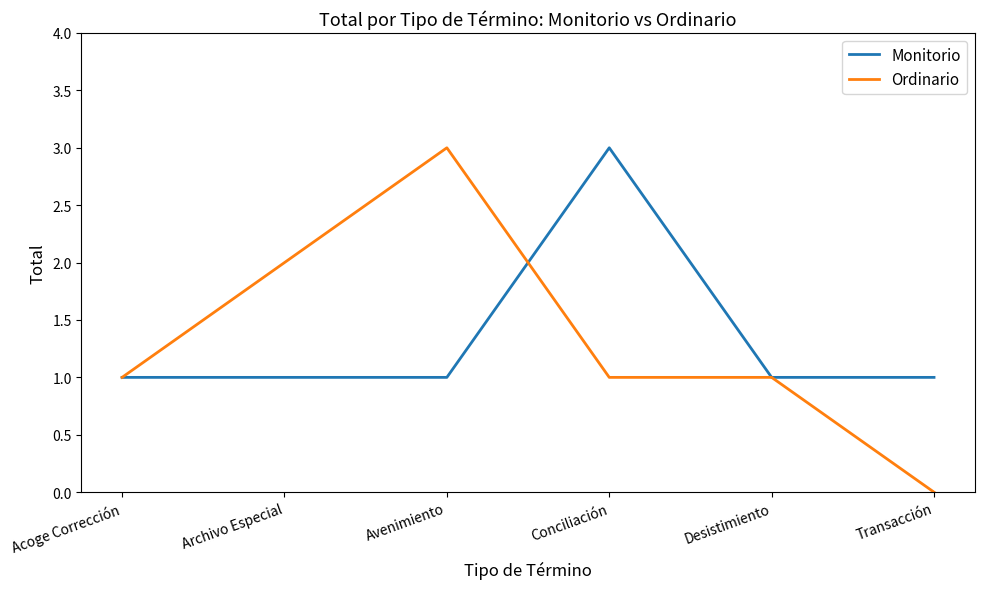

What is the sum of all Monitorio values?

8